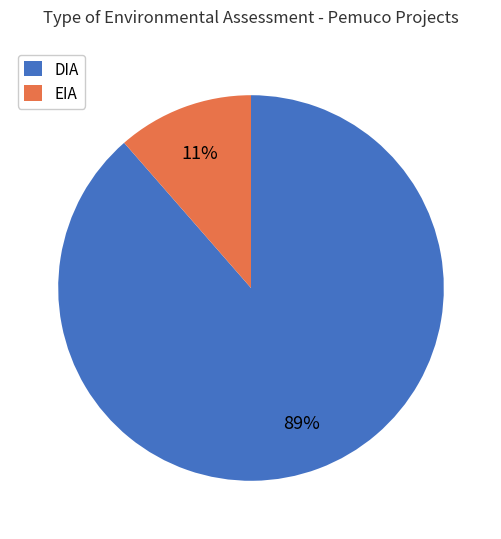

Combined, do DIA and EIA account for over 50%?

Yes